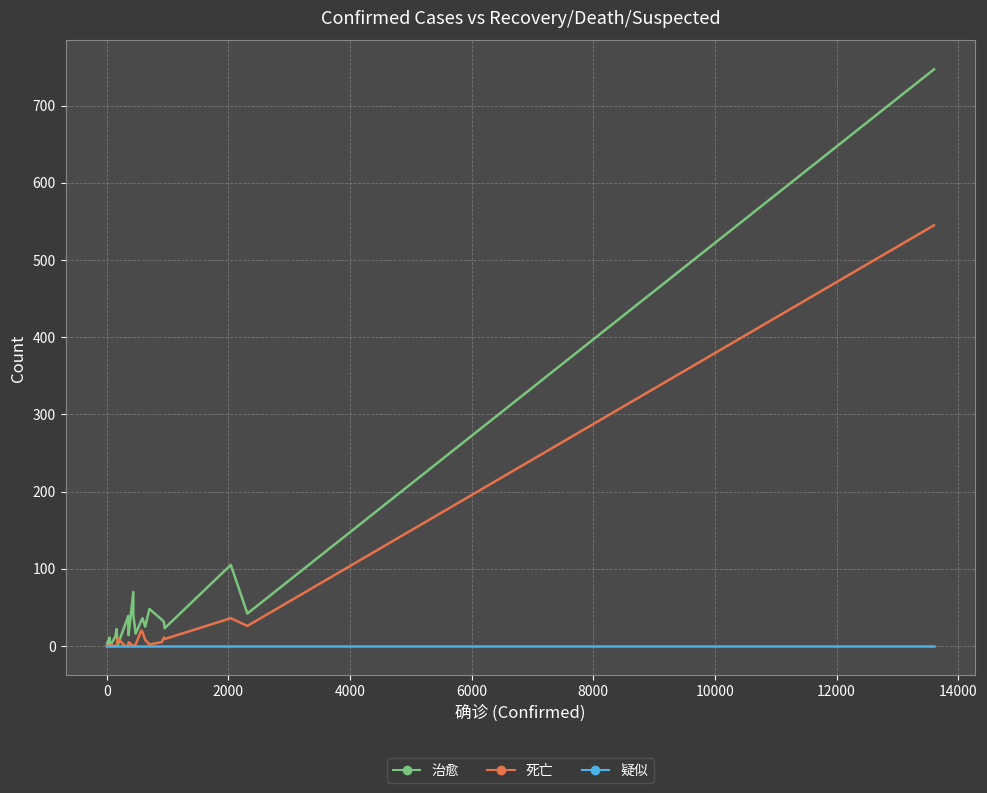

Does the chart have visible grid lines?

Yes